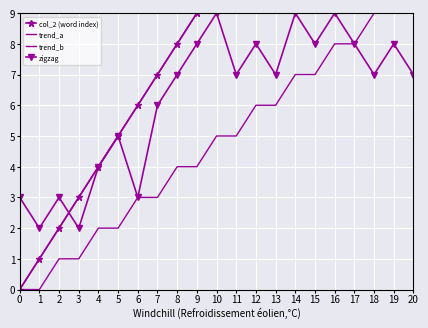

Reading right to left, transcribe all the data shown in this chart.

col_2 (word index): 20	19	18	17	16	15	14	13	12	11	10	9	8	7	6	5	4	3	2	1	0
trend_a: 20	19	18	17	16	15	14	13	12	11	10	9	8	7	6	5	4	3	2	1	0
trend_b: 10	9	9	8	8	7	7	6	6	5	5	4	4	3	3	2	2	1	1	0	0
zigzag: 7	8	7	8	9	8	9	7	8	7	9	8	7	6	3	5	4	2	3	2	3